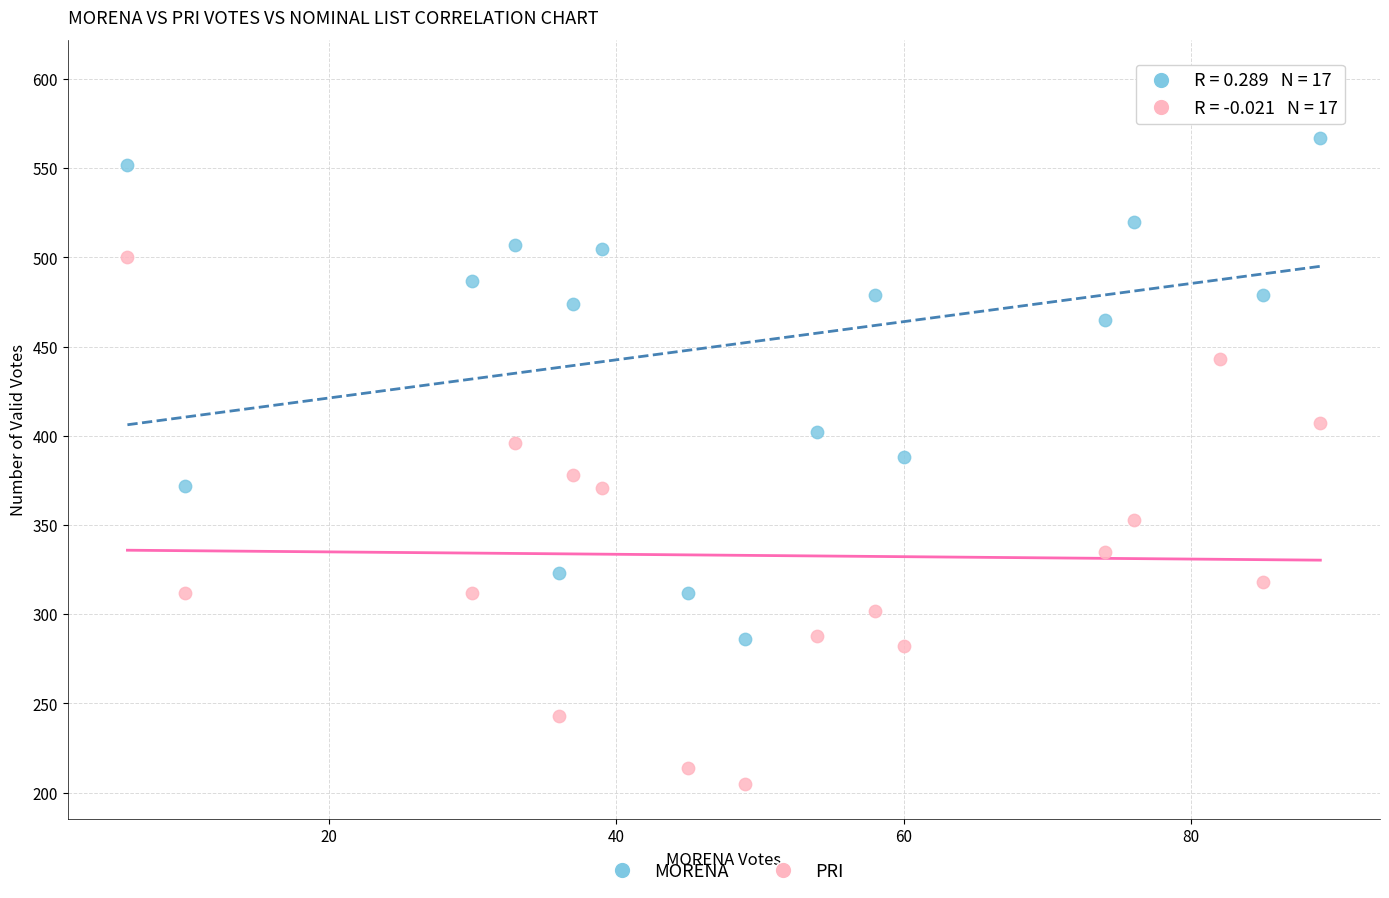

Which series contains the lowest Y value?

PRI